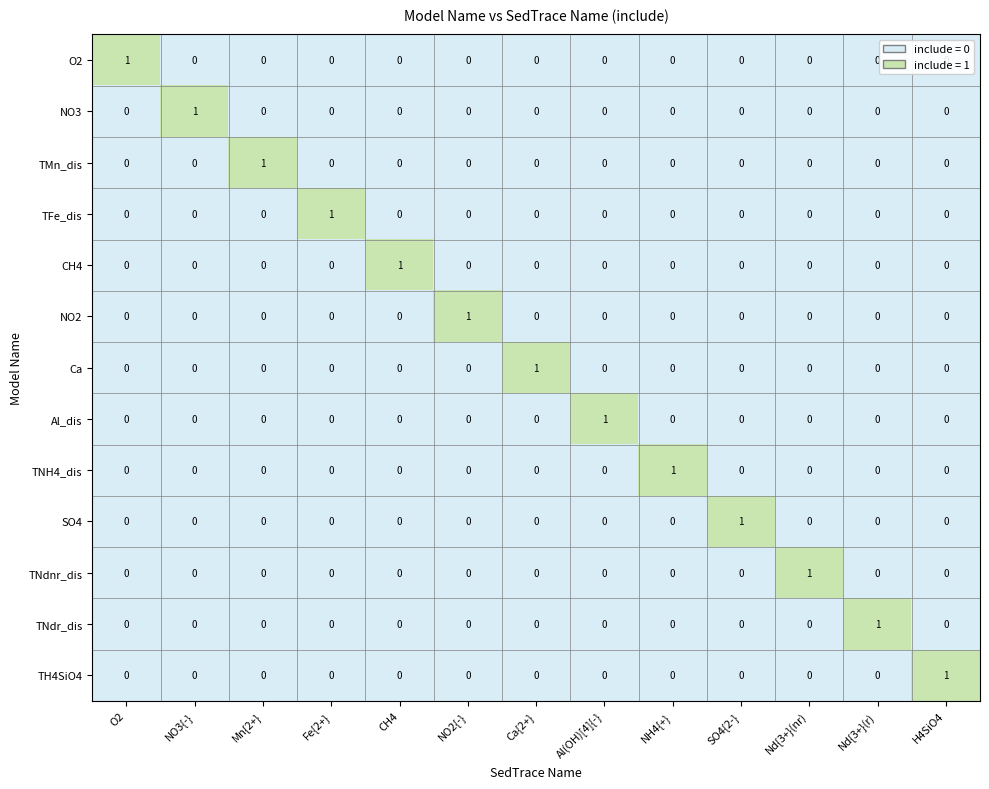

At how many categories does at least one series exceed 0?

13